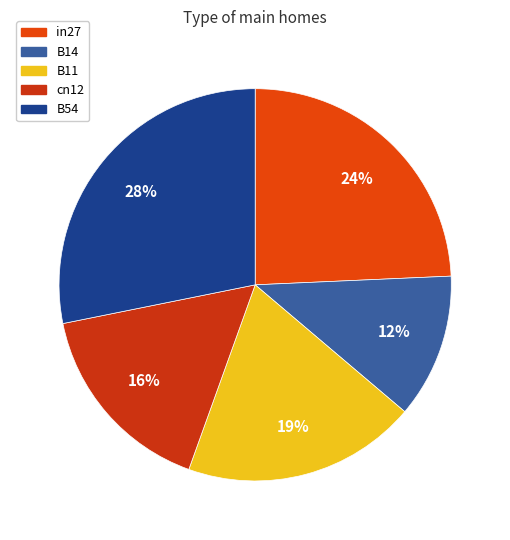

Does B54 represent more than half of the total?

No